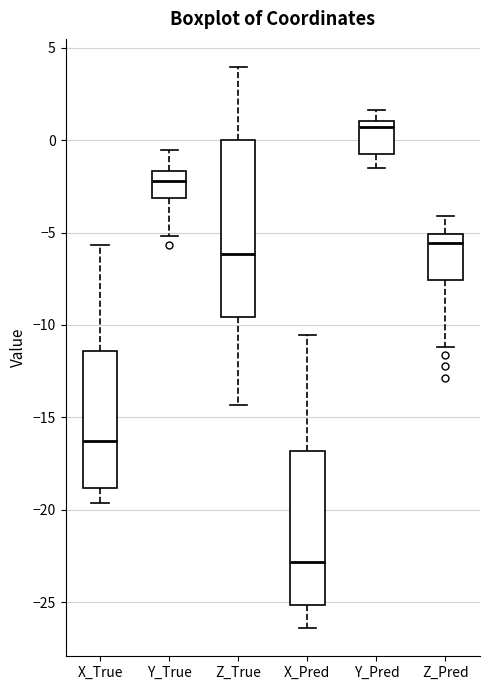

Which box's median line is the lowest?

X_Pred